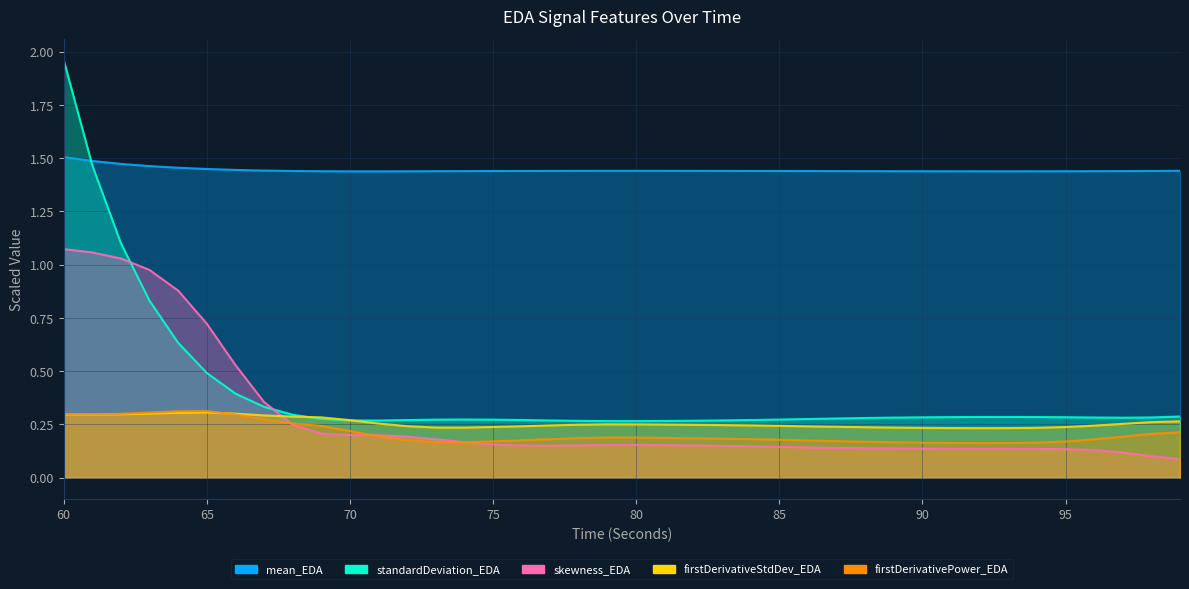

Reading left to right, transcribe all the data shown in this chart.

mean_EDA: 1.5	1.5	1.5	1.5	1.5	1.4	1.4	1.4	1.4	1.4	1.4	1.4	1.4	1.4	1.4	1.4	1.4	1.4	1.4	1.4	1.4	1.4	1.4	1.4	1.4	1.4	1.4	1.4	1.4	1.4	1.4	1.4	1.4	1.4	1.4	1.4	1.4	1.4	1.4	1.4
standardDeviation_EDA: 2.0	1.5	1.1	0.8	0.6	0.5	0.4	0.3	0.3	0.3	0.3	0.3	0.3	0.3	0.3	0.3	0.3	0.3	0.3	0.3	0.3	0.3	0.3	0.3	0.3	0.3	0.3	0.3	0.3	0.3	0.3	0.3	0.3	0.3	0.3	0.3	0.3	0.3	0.3	0.3
skewness_EDA: 1.1	1.1	1.0	1.0	0.9	0.7	0.5	0.4	0.2	0.2	0.2	0.2	0.2	0.2	0.2	0.2	0.2	0.2	0.2	0.2	0.2	0.2	0.2	0.1	0.1	0.1	0.1	0.1	0.1	0.1	0.1	0.1	0.1	0.1	0.1	0.1	0.1	0.1	0.1	0.1
firstDerivativeStdDev_EDA: 0.3	0.3	0.3	0.3	0.3	0.3	0.3	0.3	0.3	0.3	0.3	0.3	0.2	0.2	0.2	0.2	0.2	0.2	0.2	0.3	0.3	0.2	0.2	0.2	0.2	0.2	0.2	0.2	0.2	0.2	0.2	0.2	0.2	0.2	0.2	0.2	0.2	0.3	0.3	0.3
firstDerivativePower_EDA: 0.3	0.3	0.3	0.3	0.3	0.3	0.3	0.3	0.3	0.2	0.2	0.2	0.2	0.2	0.2	0.2	0.2	0.2	0.2	0.2	0.2	0.2	0.2	0.2	0.2	0.2	0.2	0.2	0.2	0.2	0.2	0.2	0.2	0.2	0.2	0.2	0.2	0.2	0.2	0.2